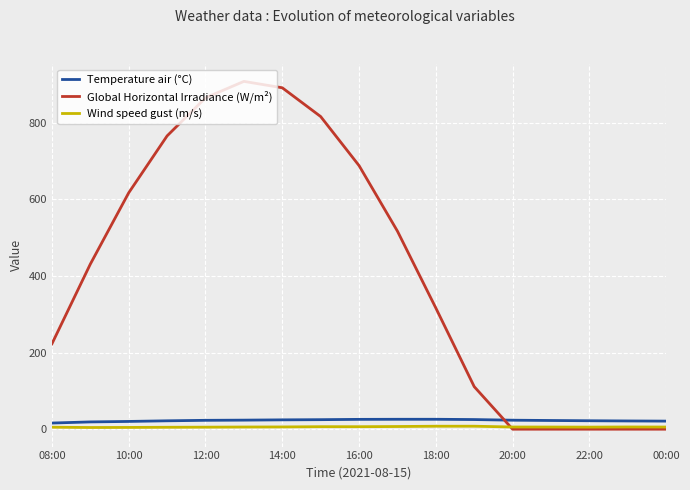

True or false: Wind speed gust (m/s) and Temperature air (°C) cross at least once.

False